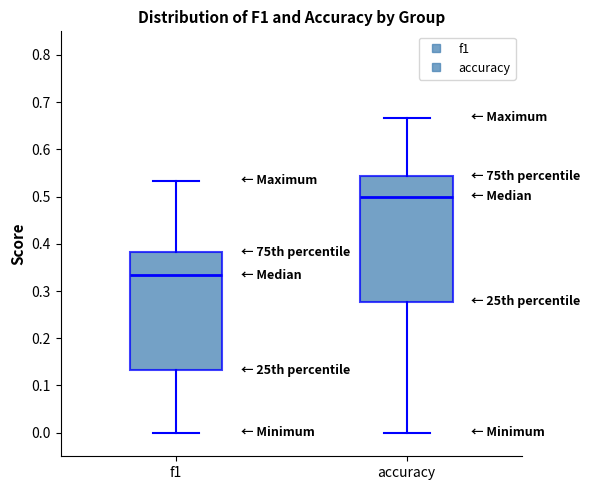

Reading left to right, read every box against the y-axis: the position of its median line, the range the box covers, and the ends of its whiskers. The values are not printed on the chart, so give them approximately, as read against the axis.

f1: median 0.33, box 0.13 to 0.38, whiskers 0.00 to 0.53
accuracy: median 0.50, box 0.28 to 0.54, whiskers 0.00 to 0.67